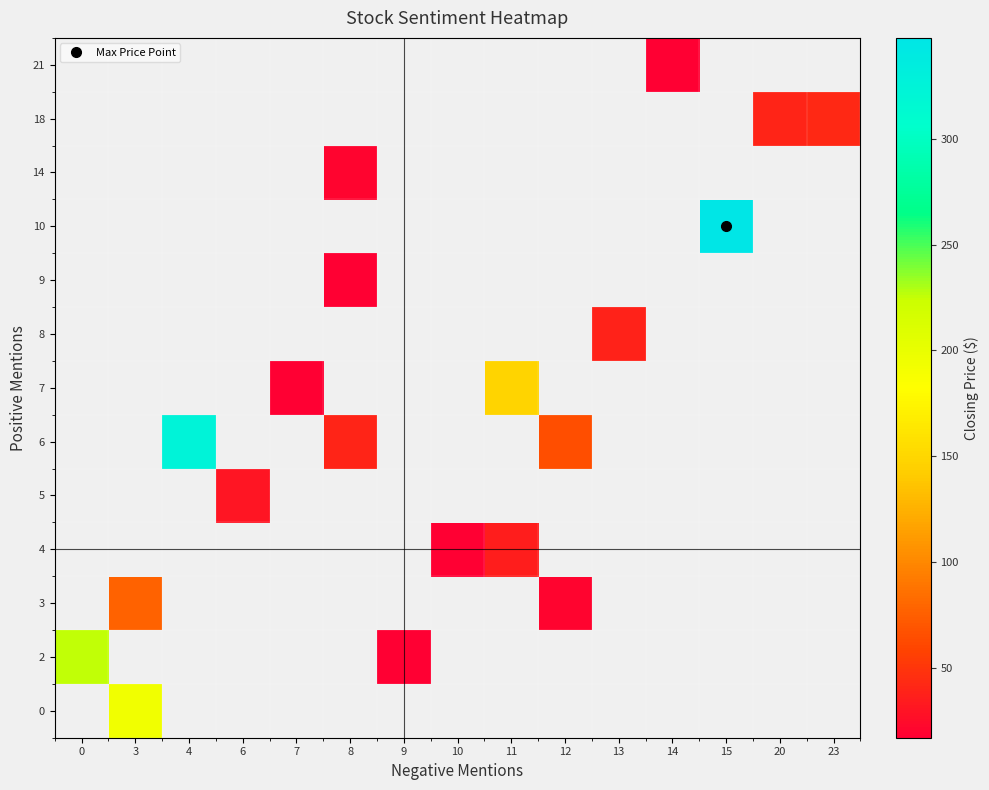

Is the value of row_6 at 20 greater than the value of row_2 at 8?

No